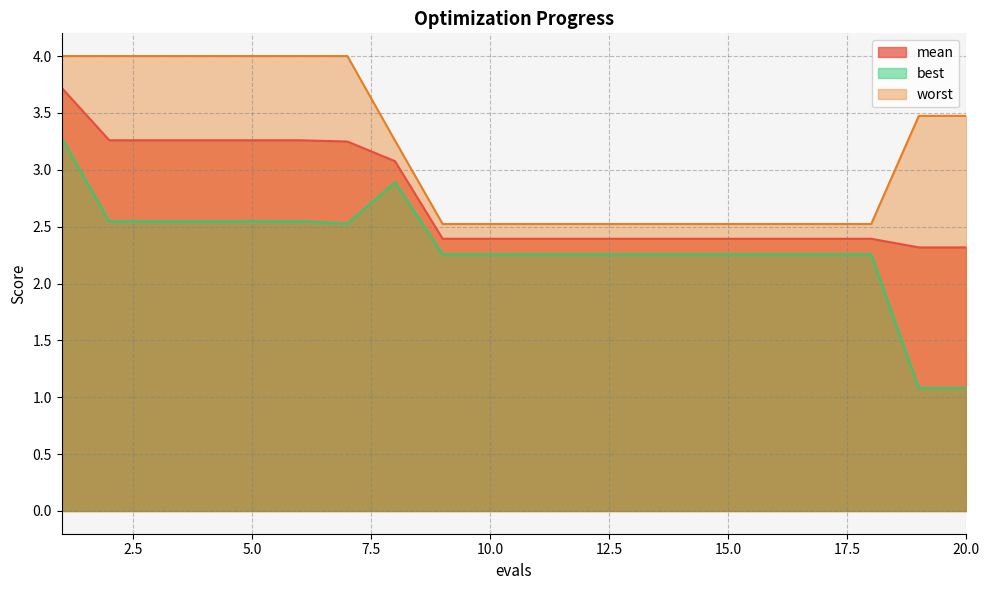

Which series has the largest total across all categories?

worst